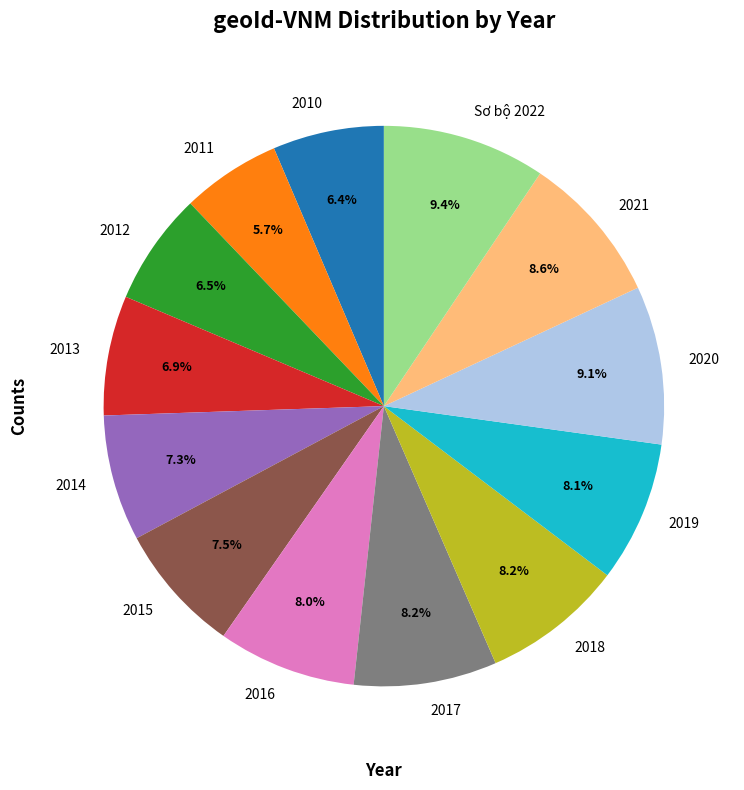

To the nearest percent, what is the combined percentage of 2015 and 2021?

16%